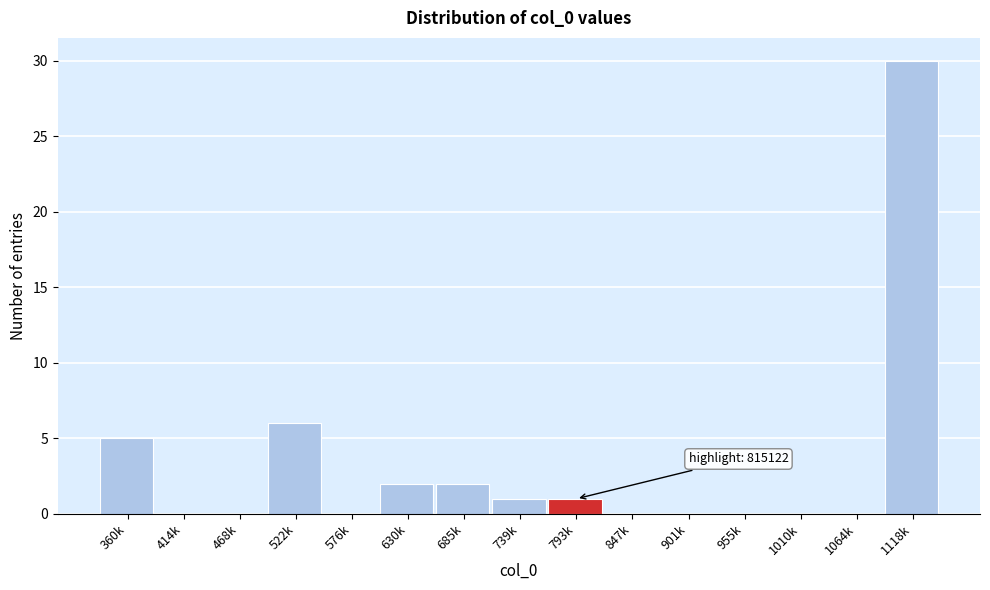

Reading left to right, transcribe all the data shown in this chart.

360k=5	414k=0	468k=0	522k=6	576k=0	630k=2	685k=2	739k=1	793k=1	847k=0	901k=0	955k=0	1010k=0	1064k=0	1118k=30